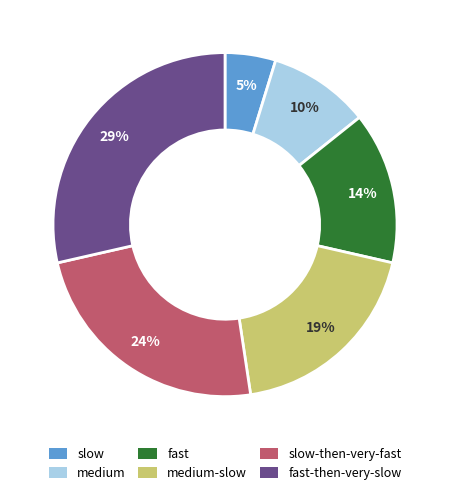

Combined, do medium-slow and medium account for over 50%?

No